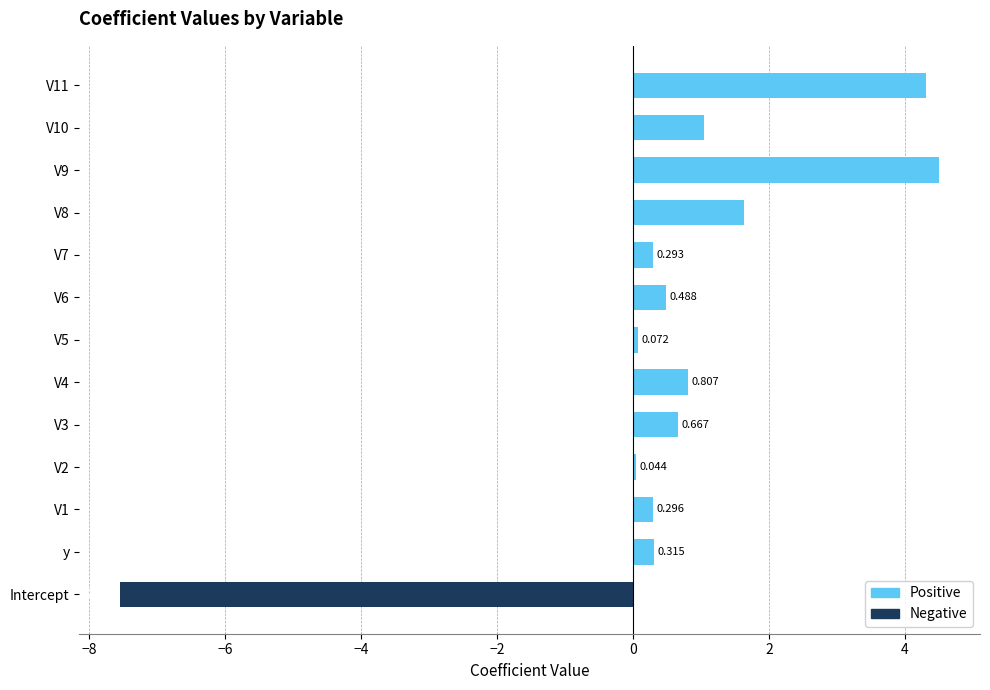

What is the smallest value displayed?

-7.5